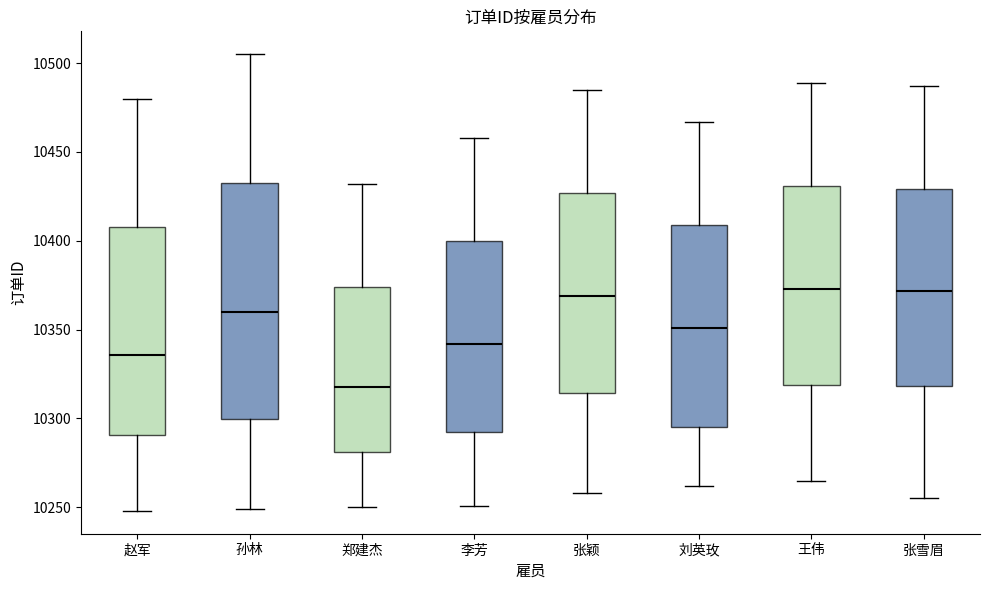

Reading left to right, transcribe this box plot: for each box, give where its median line is, the range the box spans, and where its two whiskers end, as read against the y-axis. The values are not printed on the chart, so give them approximately, as read against the axis.

赵军: median 10335, box 10290 to 10410, whiskers 10250 to 10480
孙林: median 10360, box 10300 to 10435, whiskers 10250 to 10505
郑建杰: median 10320, box 10280 to 10375, whiskers 10250 to 10430
李芳: median 10340, box 10295 to 10400, whiskers 10250 to 10460
张颖: median 10370, box 10315 to 10425, whiskers 10260 to 10485
刘英玫: median 10350, box 10295 to 10410, whiskers 10260 to 10465
王伟: median 10375, box 10320 to 10430, whiskers 10265 to 10490
张雪眉: median 10370, box 10320 to 10430, whiskers 10255 to 10485